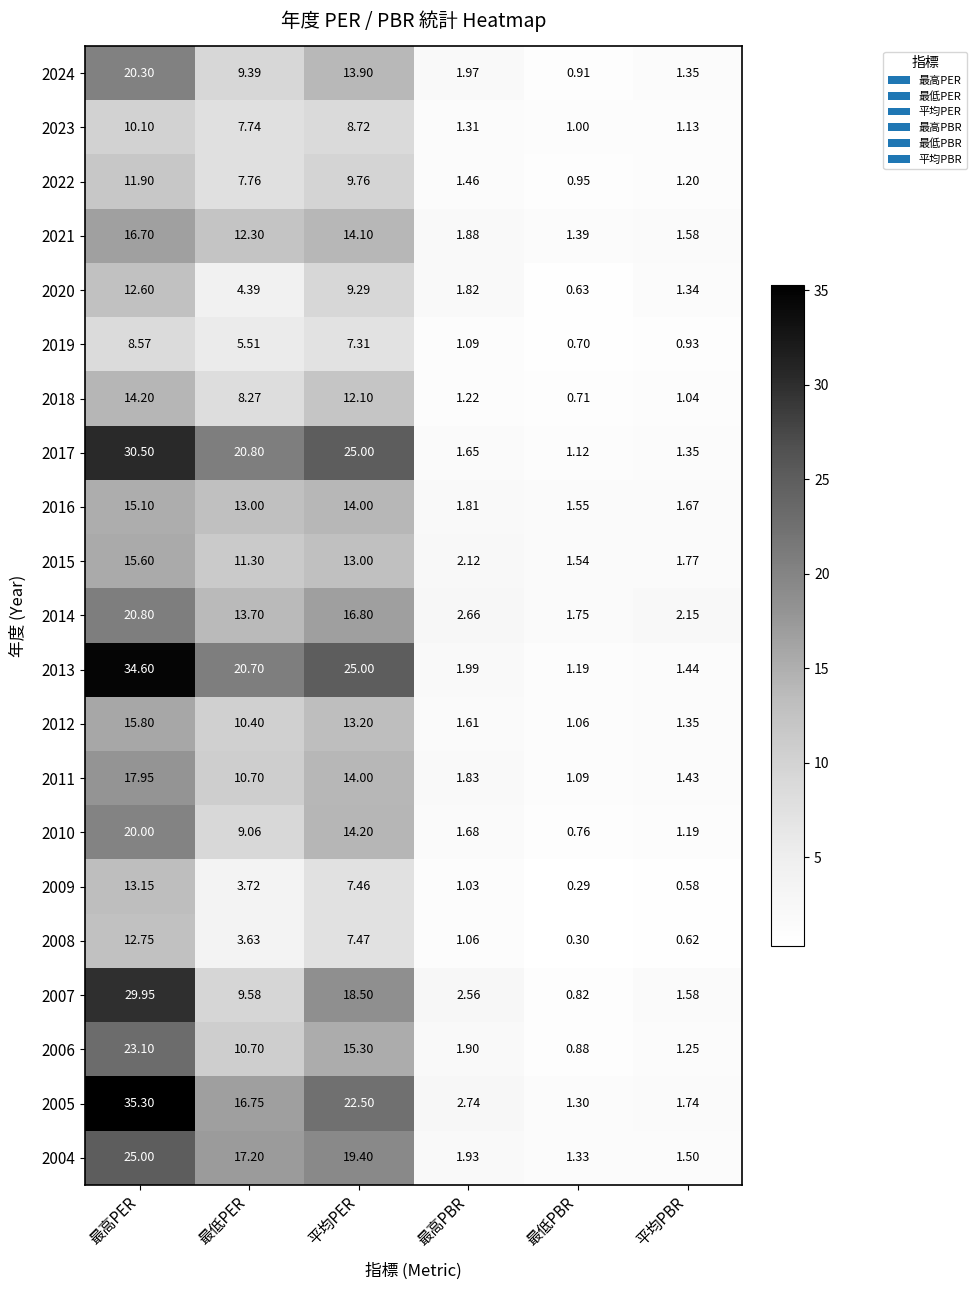

At which category is the sum across all series the highest?

最高PER